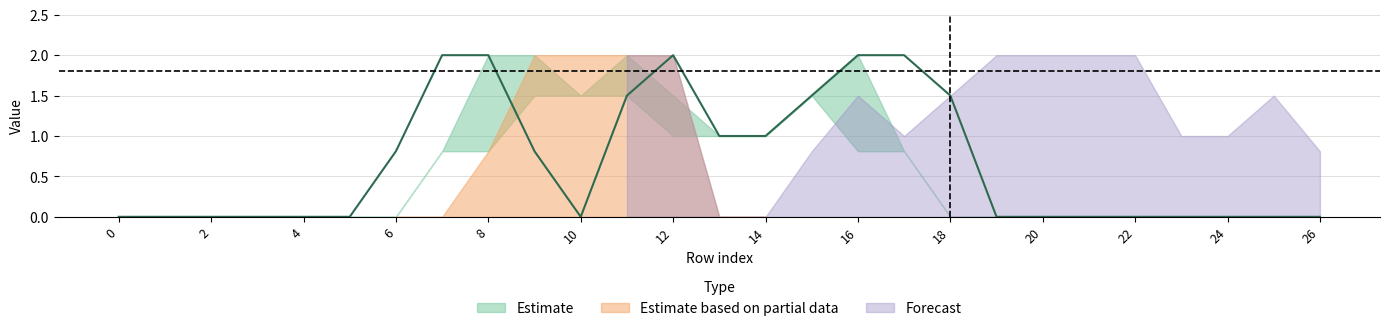

Reading left to right, what are all the values shown in this chart?

col_8: 0=0.0	1=0.0	2=0.0	3=0.0	4=0.0	5=0.0	6=0.0	7=0.8	8=2.0	9=2.0	10=1.5	11=2.0	12=1.5	13=1.0	14=1.0	15=1.5	16=2.0	17=0.8	18=0.0	19=0.0	20=0.0	21=0.0	22=0.0	23=0.0	24=0.0	25=0.0	26=0.0
col_9: 0=0.0	1=0.0	2=0.0	3=0.0	4=0.0	5=0.0	6=0.8	7=2.0	8=2.0	9=0.8	10=0.0	11=1.5	12=2.0	13=1.0	14=1.0	15=1.5	16=2.0	17=2.0	18=1.5	19=0.0	20=0.0	21=0.0	22=0.0	23=0.0	24=0.0	25=0.0	26=0.0
col_15: 0=0.0	1=0.0	2=0.0	3=0.0	4=0.0	5=0.0	6=0.8	7=2.0	8=2.0	9=2.0	10=2.0	11=1.0	12=1.0	13=1.5	14=0.8	15=0.0	16=0.0	17=0.0	18=0.0	19=0.0	20=0.0	21=0.0	22=0.0	23=0.0	24=0.0	25=0.0	26=0.0
col_20: 0=0.0	1=0.0	2=0.0	3=0.0	4=0.0	5=0.0	6=0.0	7=0.0	8=0.0	9=0.0	10=0.0	11=0.8	12=2.0	13=2.0	14=2.0	15=2.0	16=2.0	17=2.0	18=2.0	19=1.5	20=1.0	21=1.5	22=1.5	23=1.5	24=1.5	25=2.0	26=0.8
col_22: 0=0.0	1=0.0	2=0.0	3=0.0	4=0.0	5=0.0	6=0.0	7=0.0	8=0.8	9=2.0	10=2.0	11=2.0	12=2.0	13=0.0	14=0.0	15=0.8	16=1.5	17=1.0	18=1.5	19=2.0	20=2.0	21=2.0	22=2.0	23=1.0	24=1.0	25=1.5	26=0.8
col_7: 0=0.0	1=0.0	2=0.0	3=0.0	4=0.0	5=0.0	6=0.0	7=0.8	8=0.8	9=1.5	10=1.5	11=1.5	12=1.0	13=1.0	14=1.0	15=1.5	16=0.8	17=0.8	18=0.0	19=0.0	20=0.0	21=0.0	22=0.0	23=0.0	24=0.0	25=0.0	26=0.0